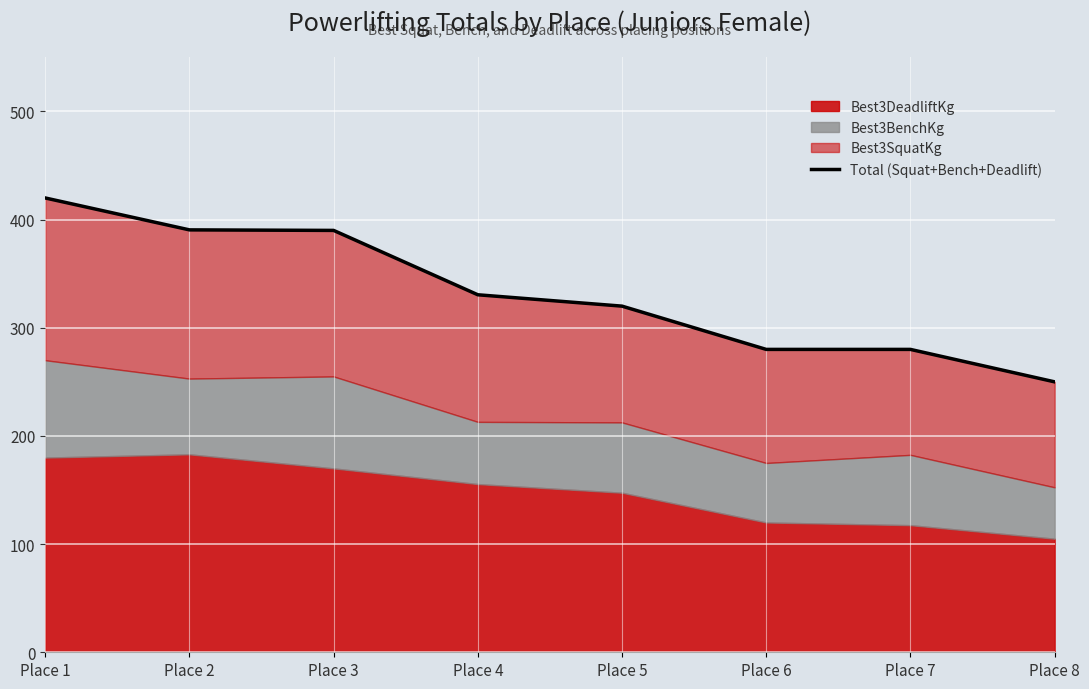

What is the average value?

332.6